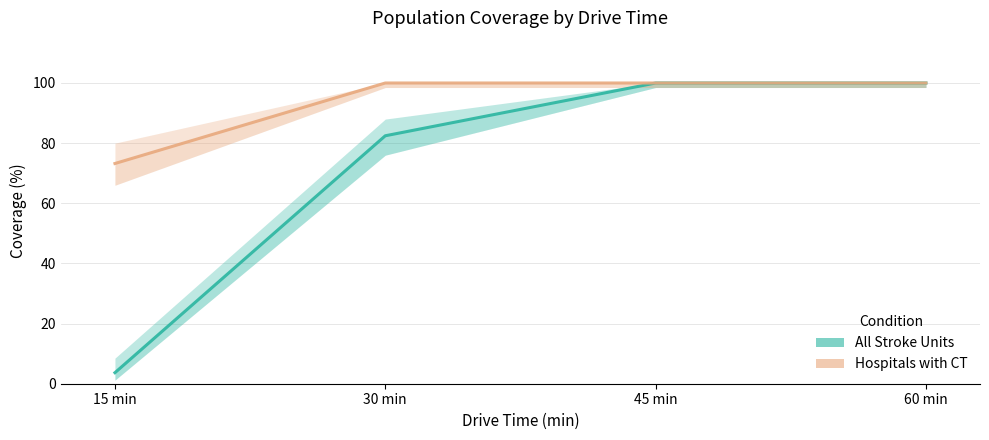

Reading left to right, list all the values displayed in this chart.

All Stroke Units - Coverage (%): 15 min=3.7	30 min=82.5	45 min=100.0	60 min=100.0
Hospitals with CT - Coverage (%): 15 min=73.2	30 min=100.0	45 min=100.0	60 min=100.0